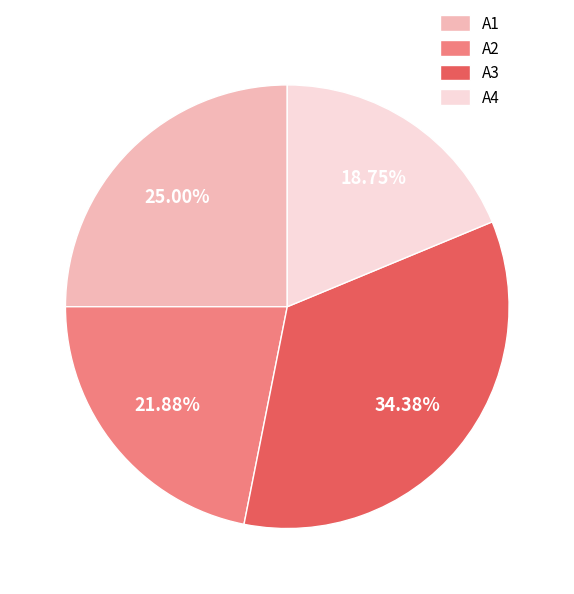

Is it true that A2 is 22% of the pie?

True